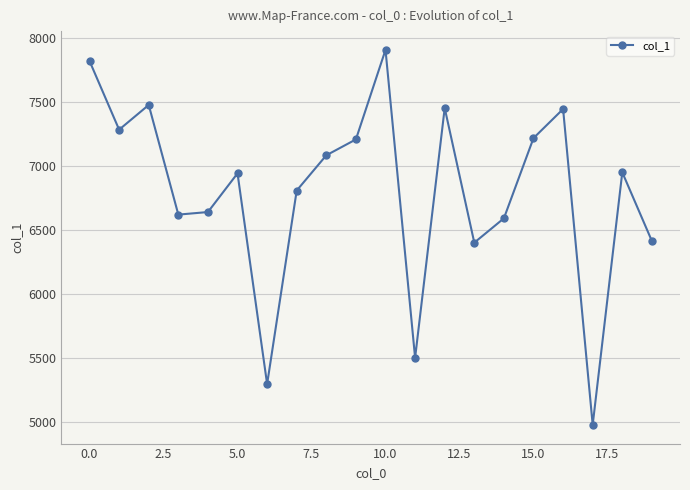

What is the smallest value displayed?

4978